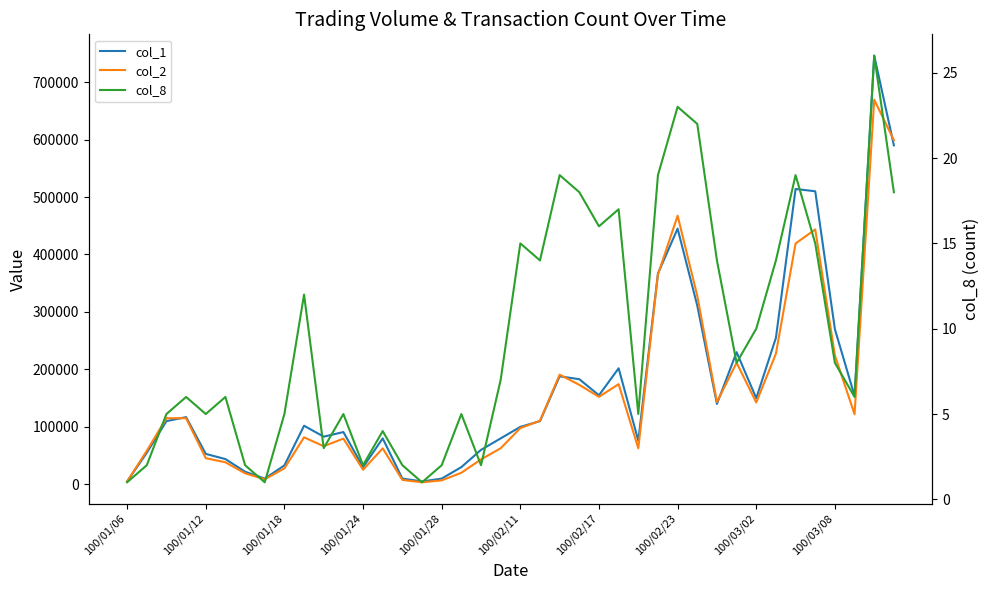

True or false: col_8 and col_2 cross at least once.

False